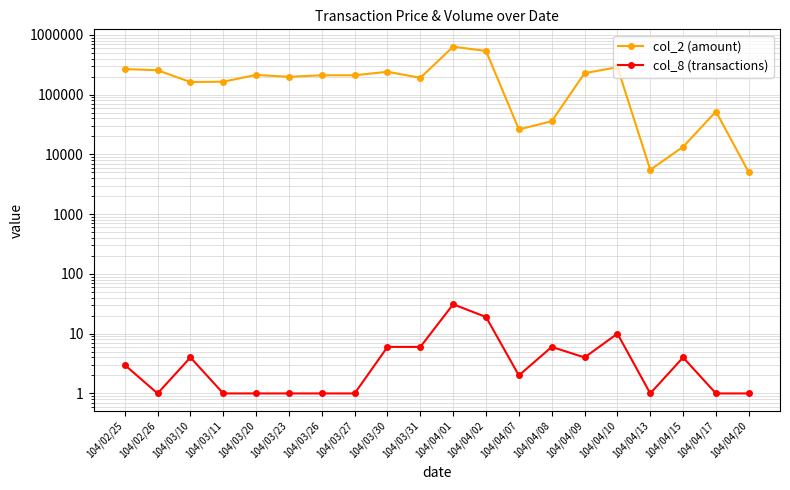

Rank the series at 104/03/20 from lowest to highest value.

col_8 (transactions), col_2 (amount)